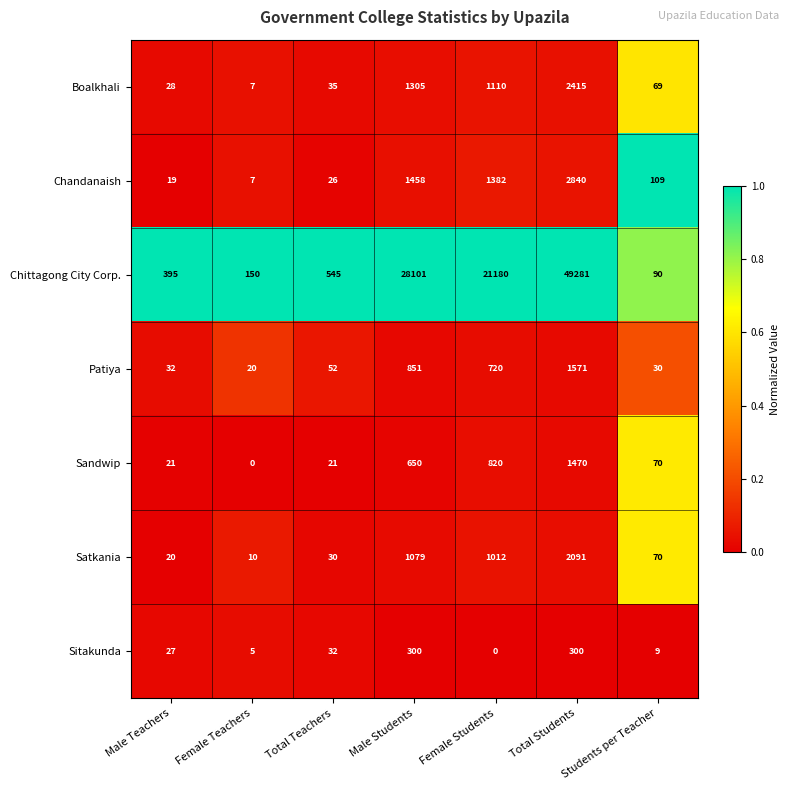

How many series are shown in this chart?

7